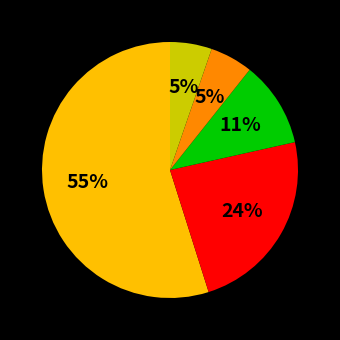

To the nearest percent, what is the difference between the largest and smallest slice percentages?

50%